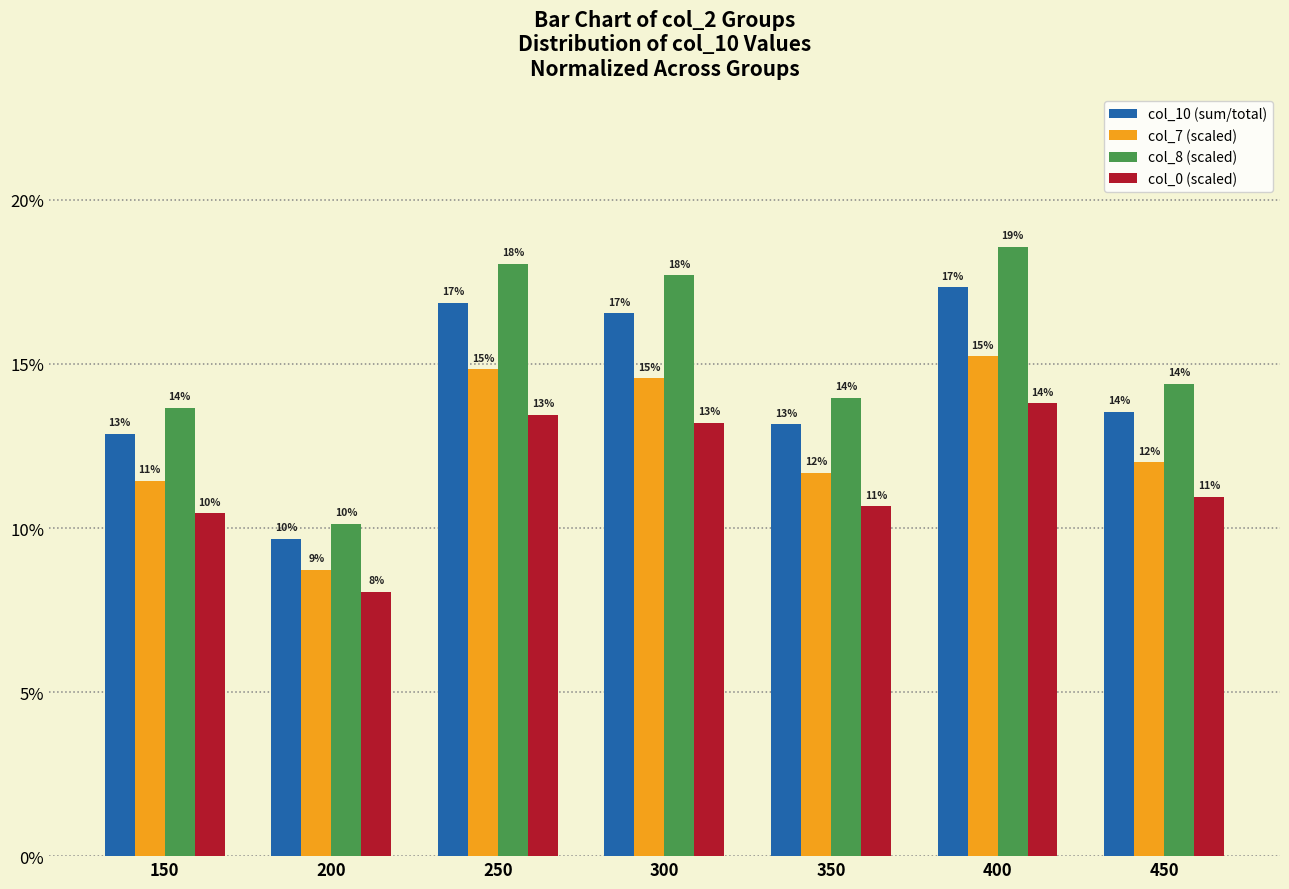

Reading left to right, what are all the values shown in this chart?

col_10 (sum/total): 150=0.1	200=0.1	250=0.2	300=0.2	350=0.1	400=0.2	450=0.1
col_7 (scaled): 150=0.1	200=0.1	250=0.1	300=0.1	350=0.1	400=0.2	450=0.1
col_8 (scaled): 150=0.1	200=0.1	250=0.2	300=0.2	350=0.1	400=0.2	450=0.1
col_0 (scaled): 150=0.1	200=0.1	250=0.1	300=0.1	350=0.1	400=0.1	450=0.1